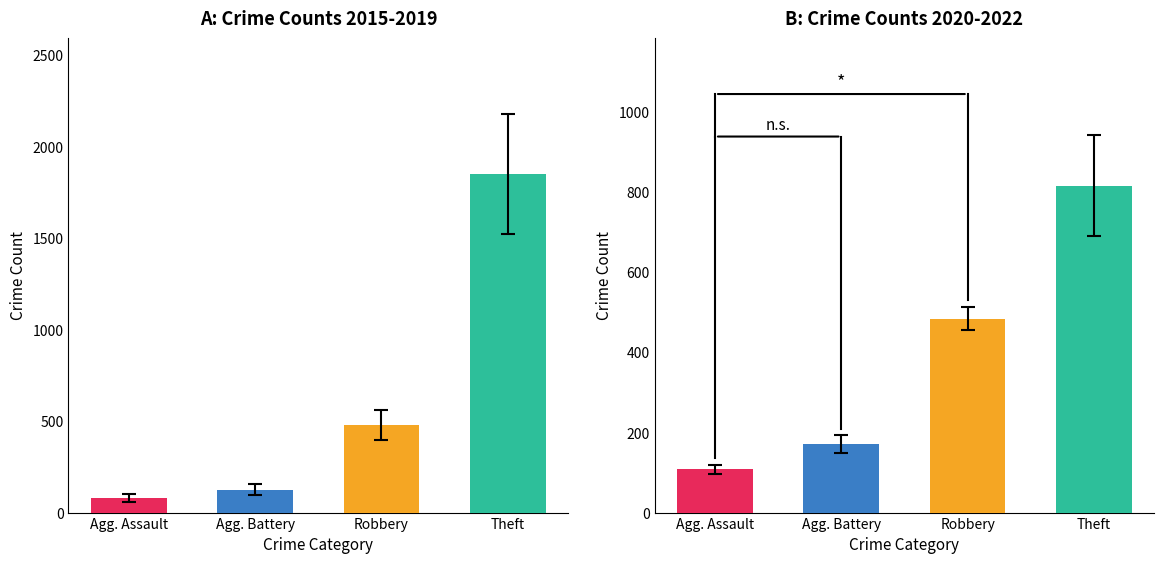

Where is 2015 nearest to the value 714?

Robbery